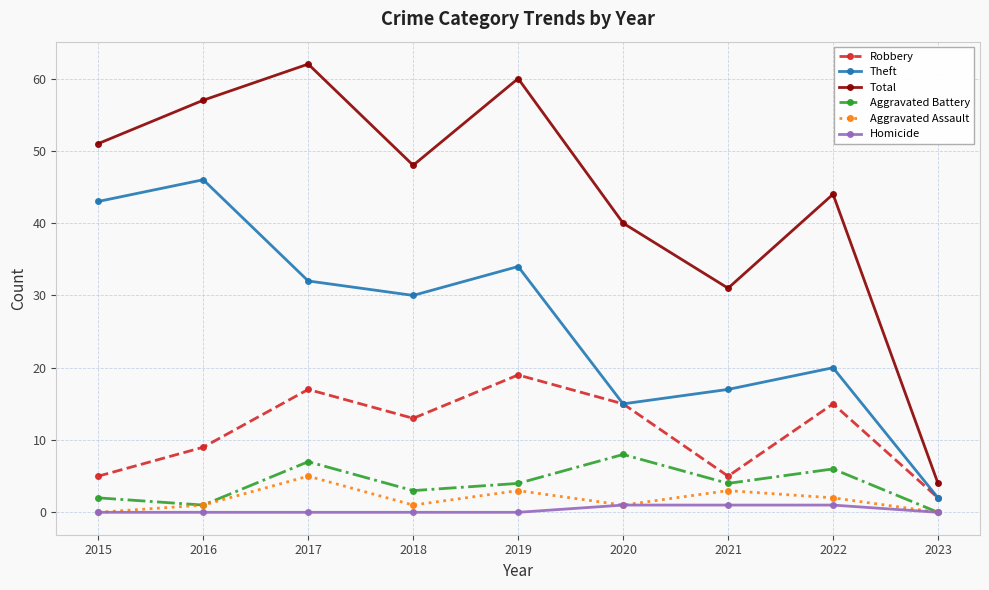

What is the difference between the maximum and second lowest values in the Theft series?

31